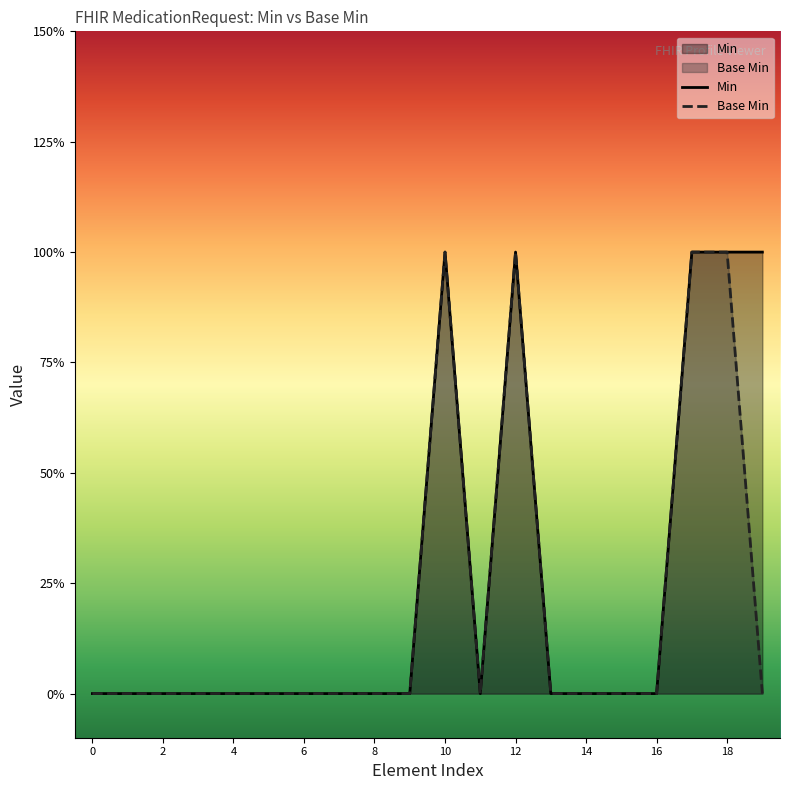

In Min, how many points are lower than both neighbors (excluding endpoints)?

1